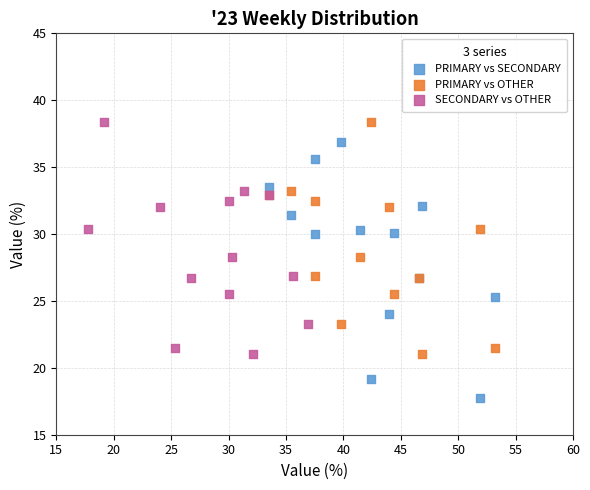

Which series reaches the minimum Y coordinate?

PRIMARY vs SECONDARY